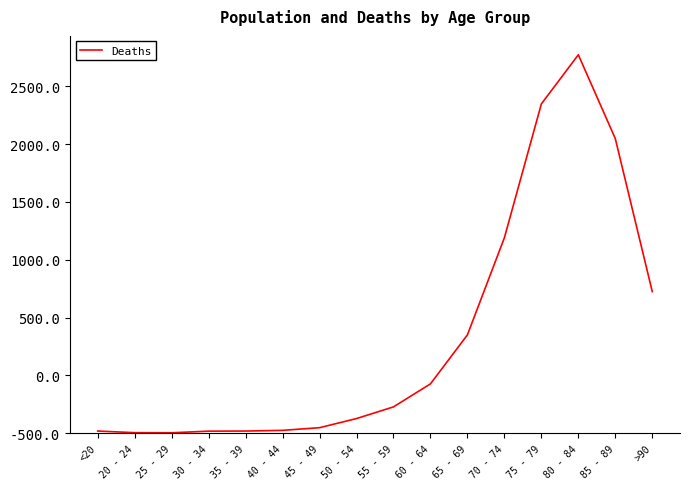

Where is the first local minimum?

25 - 29